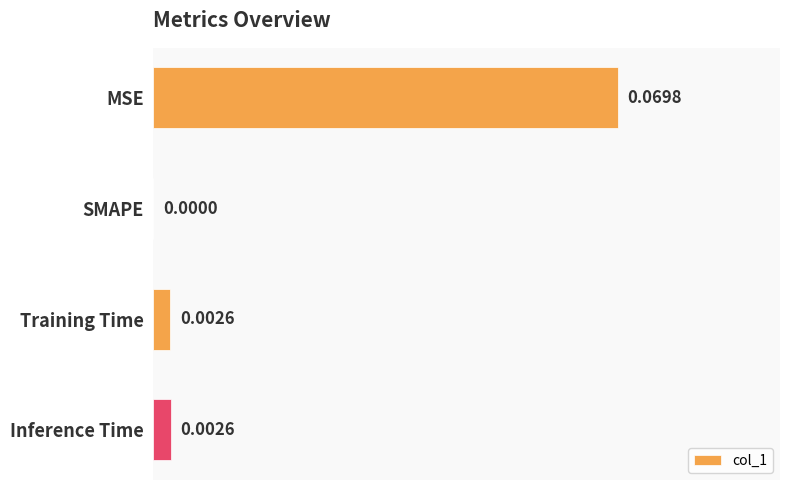

Which has a higher value, SMAPE or MSE?

MSE